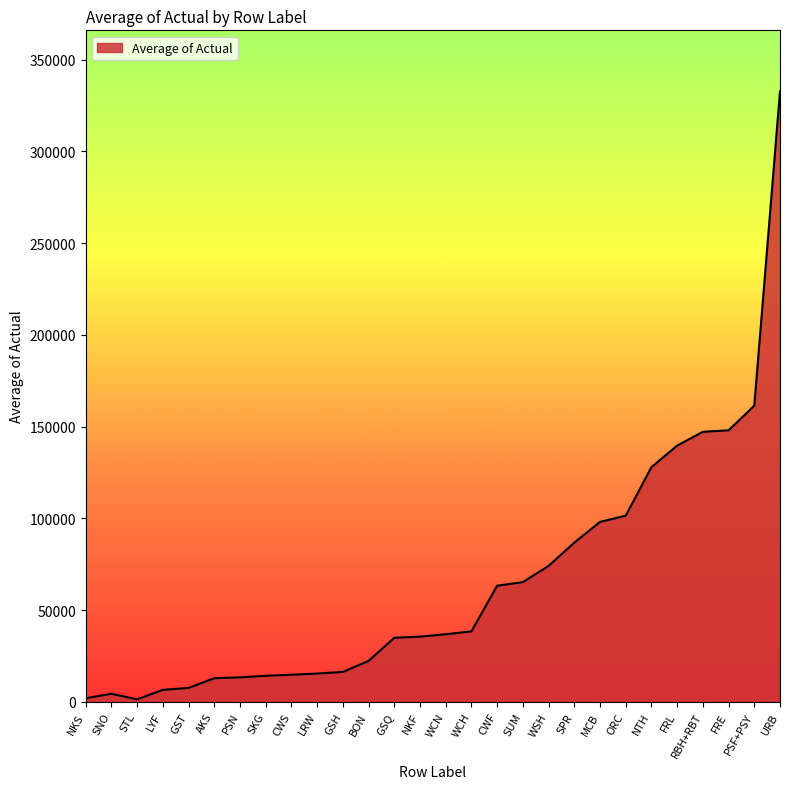

Approximately how many times larger is the value at SPR compared to SKG?

6.1